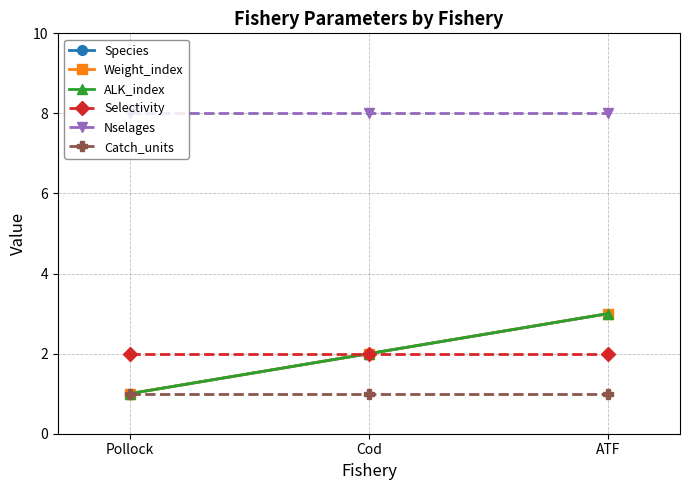

Which label corresponds to the smallest value in the chart?

Pollock